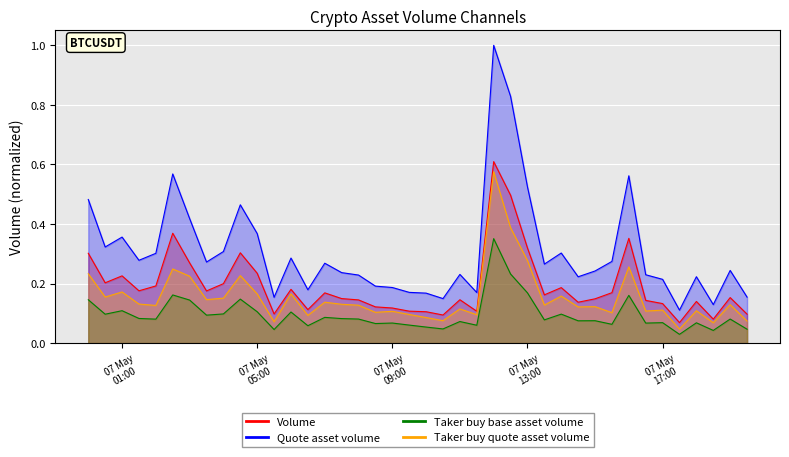

Reading left to right, transcribe all the data shown in this chart.

Volume: 0.3	0.2	0.2	0.2	0.2	0.4	0.3	0.2	0.2	0.3	0.2	0.1	0.2	0.1	0.2	0.1	0.1	0.1	0.1	0.1	0.1	0.1	0.1	0.1	0.6	0.5	0.3	0.2	0.2	0.1	0.1	0.2	0.4	0.1	0.1	0.1	0.1	0.1	0.2	0.1
Quote asset volume: 0.5	0.3	0.4	0.3	0.3	0.6	0.4	0.3	0.3	0.5	0.4	0.2	0.3	0.2	0.3	0.2	0.2	0.2	0.2	0.2	0.2	0.1	0.2	0.2	1.0	0.8	0.5	0.3	0.3	0.2	0.2	0.3	0.6	0.2	0.2	0.1	0.2	0.1	0.2	0.2
Taker buy base asset volume: 0.1	0.1	0.1	0.1	0.1	0.2	0.1	0.1	0.1	0.1	0.1	0.0	0.1	0.1	0.1	0.1	0.1	0.1	0.1	0.1	0.1	0.0	0.1	0.1	0.4	0.2	0.2	0.1	0.1	0.1	0.1	0.1	0.2	0.1	0.1	0.0	0.1	0.0	0.1	0.0
Taker buy quote asset volume: 0.2	0.2	0.2	0.1	0.1	0.2	0.2	0.1	0.2	0.2	0.2	0.1	0.2	0.1	0.1	0.1	0.1	0.1	0.1	0.1	0.1	0.1	0.1	0.1	0.6	0.4	0.3	0.1	0.2	0.1	0.1	0.1	0.3	0.1	0.1	0.0	0.1	0.1	0.1	0.1